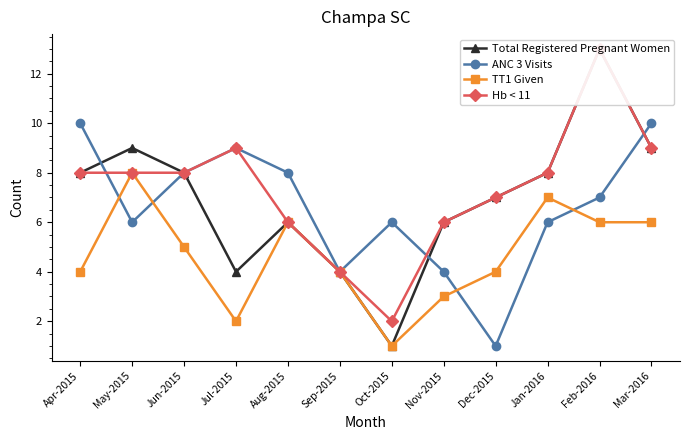

What are all the series names shown in the legend?

Total Registered Pregnant Women, ANC 3 Visits, TT1 Given, Hb < 11